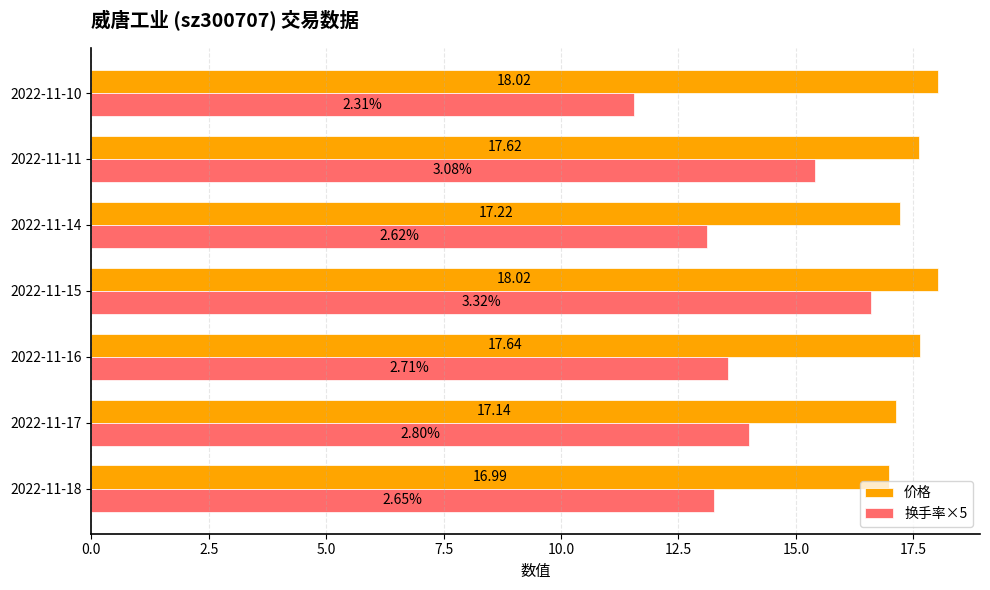

Which series changed the most between 2022-11-16 and 2022-11-10?

换手率×5